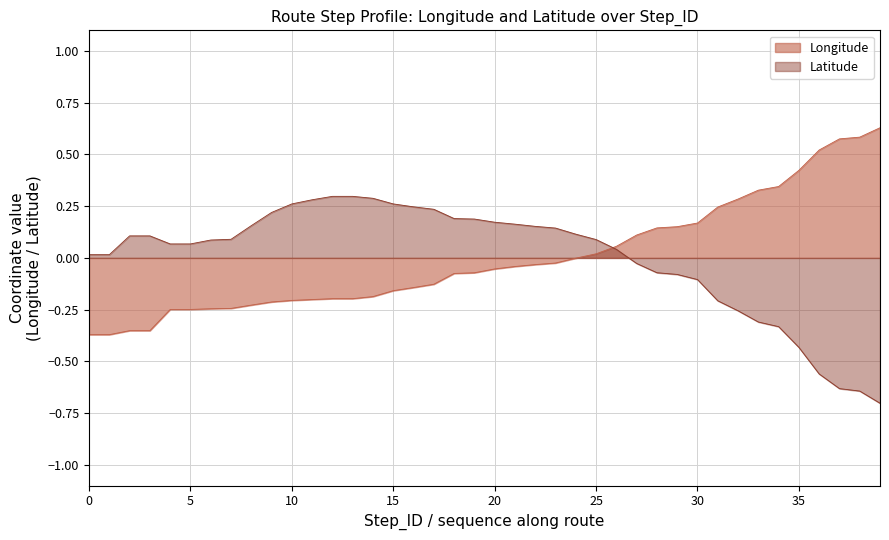

What are all the series names shown in the legend?

Longitude, Latitude